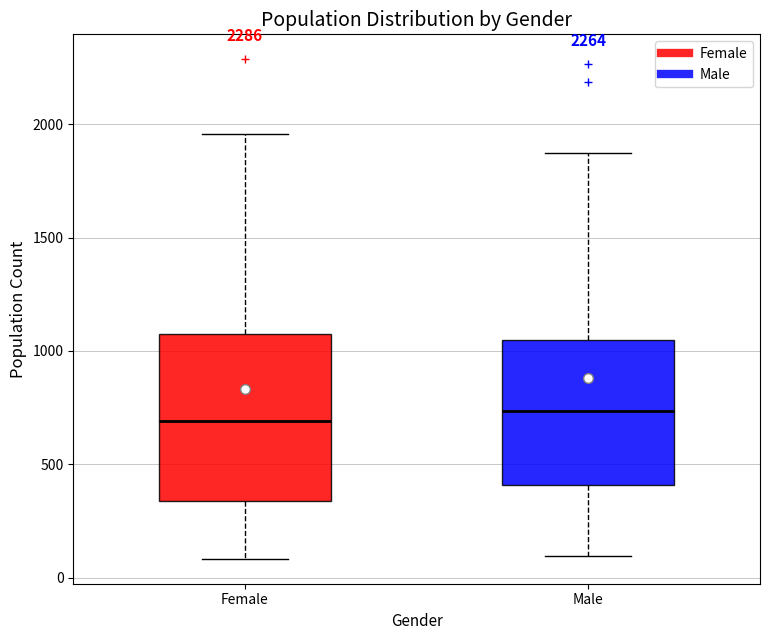

Where does the upper whisker of the box for Female end on the y-axis? The values are not printed on the chart, so give them approximately, as read against the axis.

1950